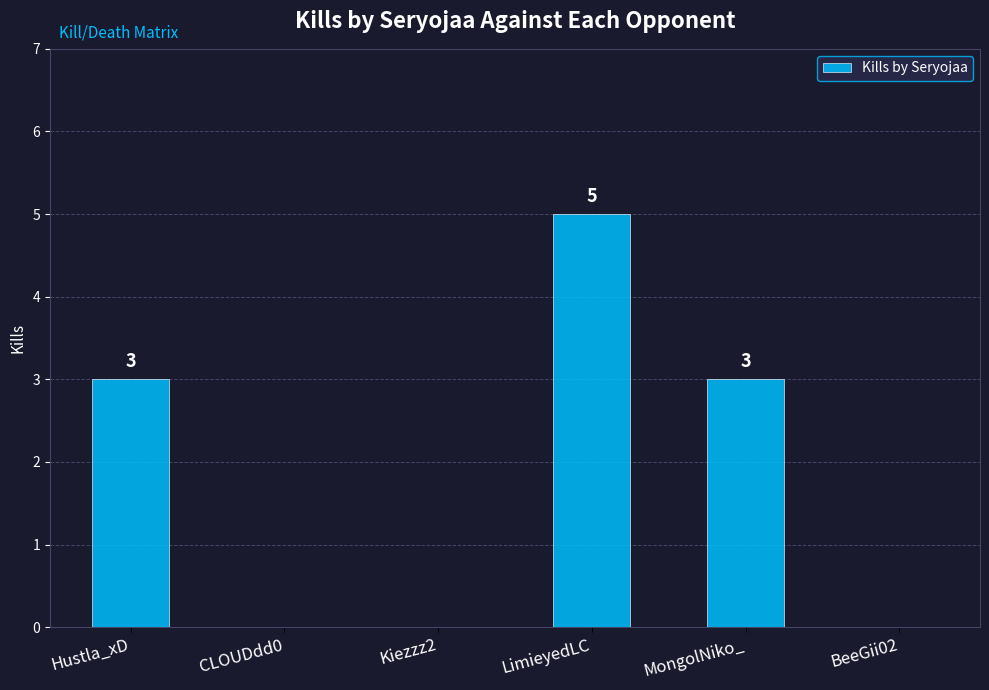

What is the difference between the values at LimieyedLC and MongolNiko_?

2